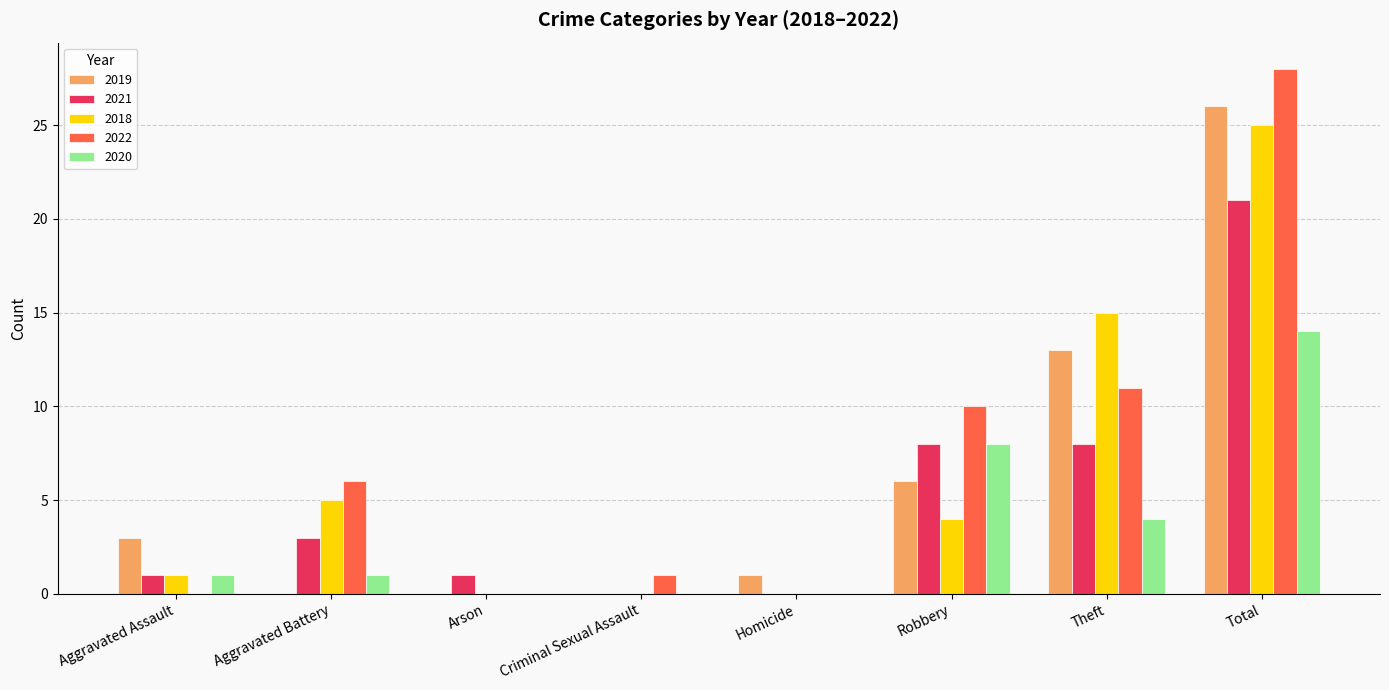

Reading right to left, transcribe all the data shown in this chart.

2019: 26	13	6	1	0	0	0	3
2021: 21	8	8	0	0	1	3	1
2018: 25	15	4	0	0	0	5	1
2022: 28	11	10	0	1	0	6	0
2020: 14	4	8	0	0	0	1	1